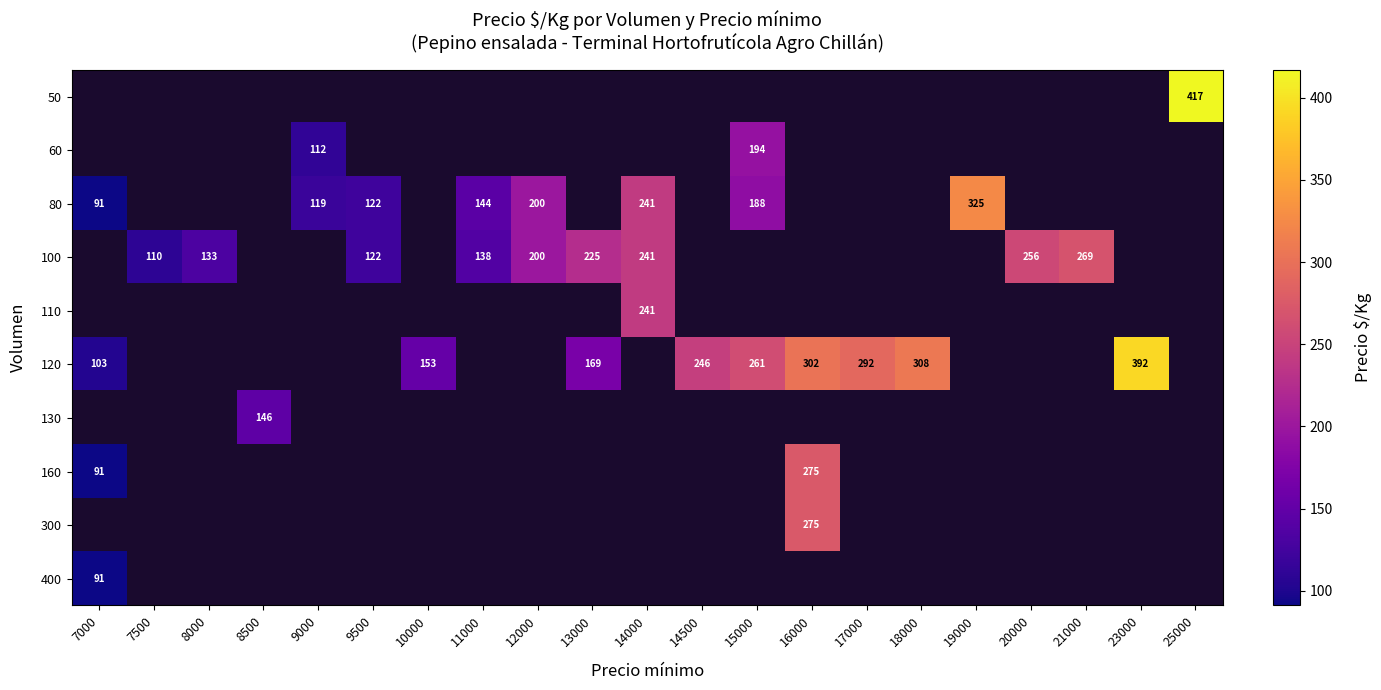

True or false: 60 has a value of 76 at 9000.

False